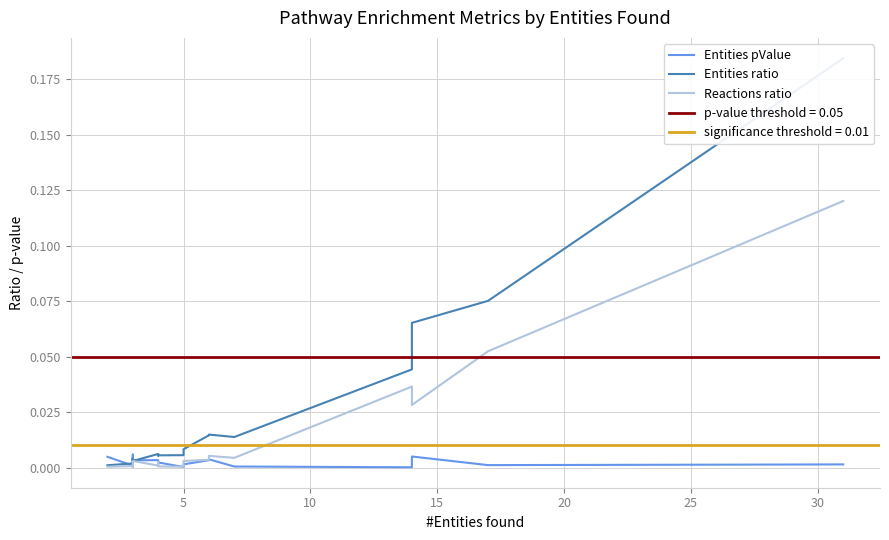

Which series has the widest spread of values?

Entities ratio